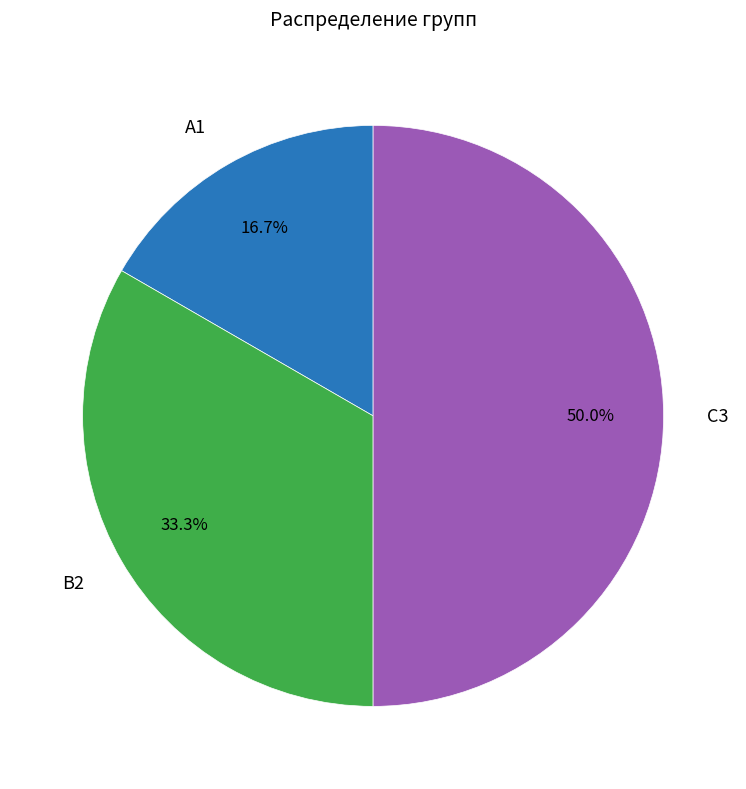

How many slices are in this pie chart?

3